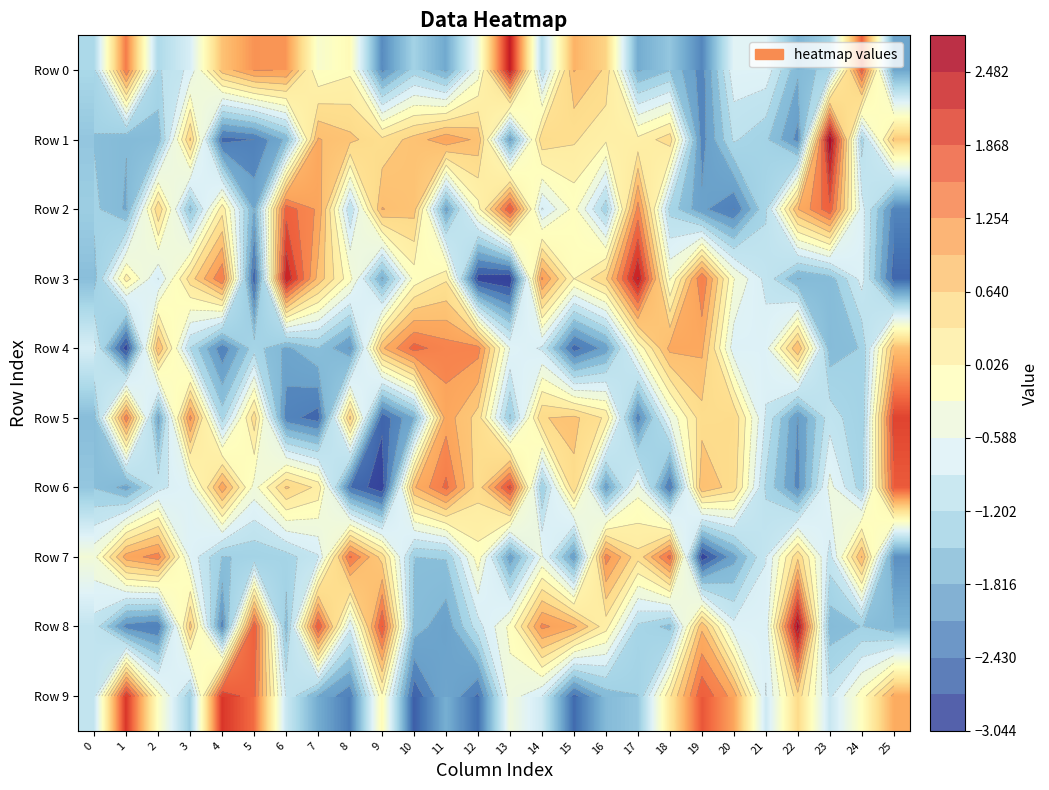

Which series has the largest range (max minus min)?

Row 3